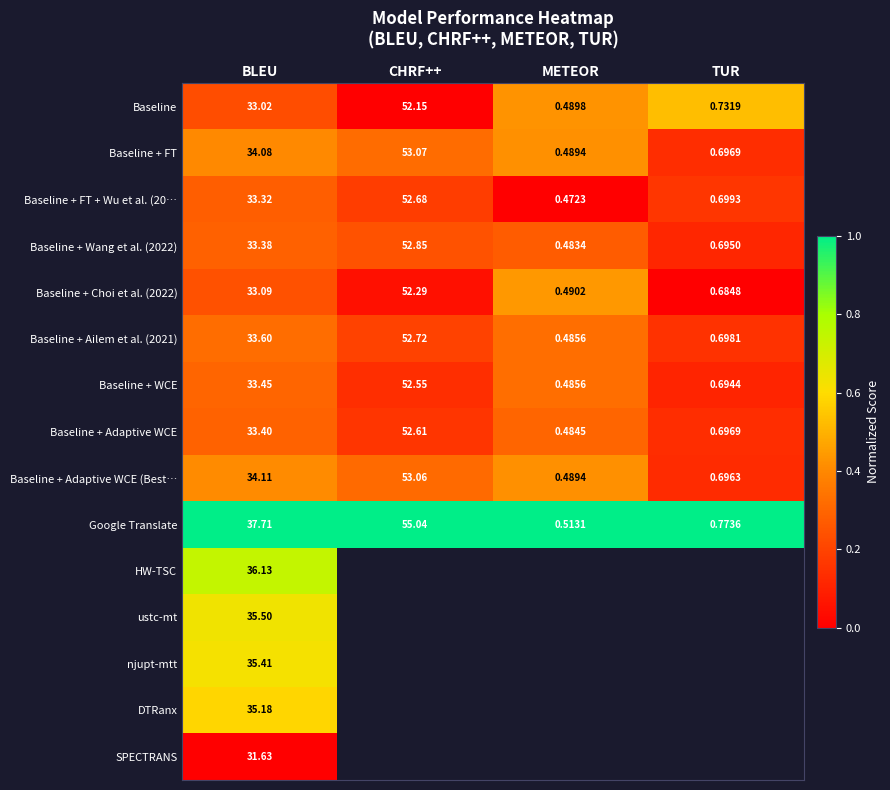

Is the value of Baseline + FT at CHRF++ greater than the value of ustc-mt at BLEU?

Yes